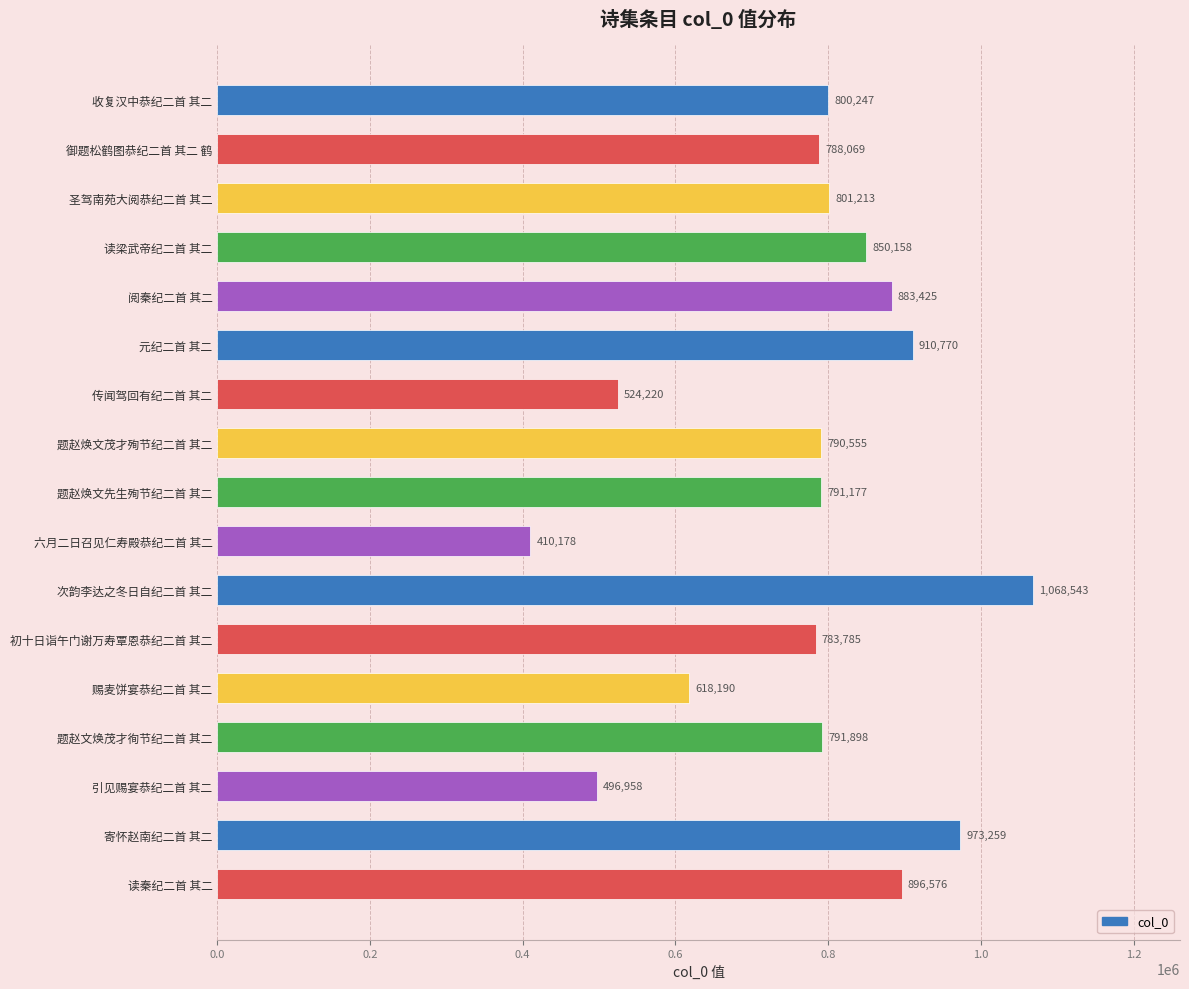

Reading top to bottom, extract all data points from this chart.

收复汉中恭纪二首 其二=800247	御题松鹤图恭纪二首 其二 鹤=788069	圣驾南苑大阅恭纪二首 其二=801213	读梁武帝纪二首 其二=850158	阅秦纪二首 其二=883425	元纪二首 其二=910770	传闻驾回有纪二首 其二=524220	题赵焕文茂才殉节纪二首 其二=790555	题赵焕文先生殉节纪二首 其二=791177	六月二日召见仁寿殿恭纪二首 其二=410178	次韵李达之冬日自纪二首 其二=1068543	初十日诣午门谢万寿覃恩恭纪二首 其二=783785	赐麦饼宴恭纪二首 其二=618190	题赵文焕茂才徇节纪二首 其二=791898	引见赐宴恭纪二首 其二=496958	寄怀赵南纪二首 其二=973259	读秦纪二首 其二=896576